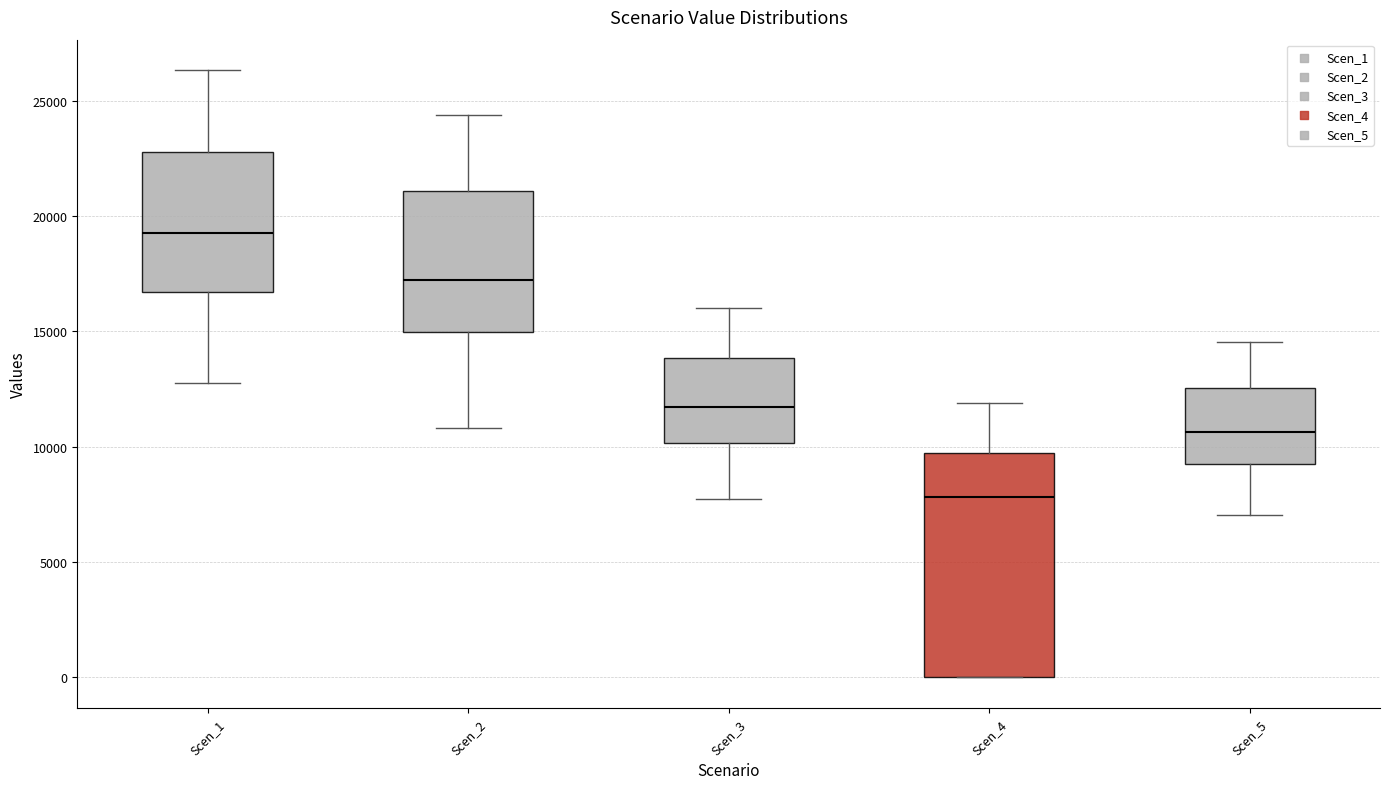

Which box has the lowest median line?

Scen_4